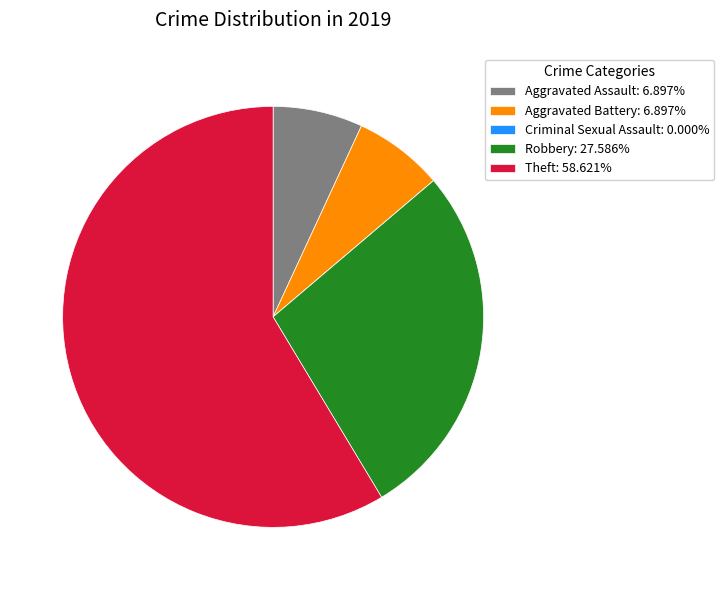

Is Robbery: 27.586% the majority of the pie?

No